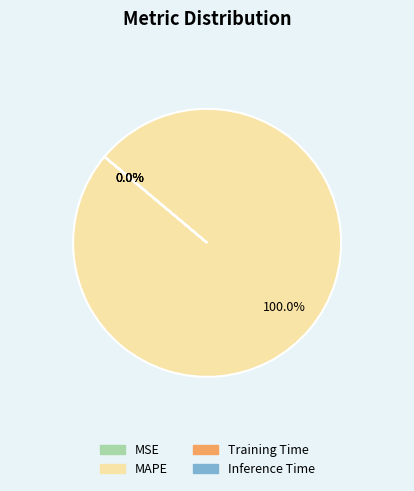

Which slice is the largest?

MAPE